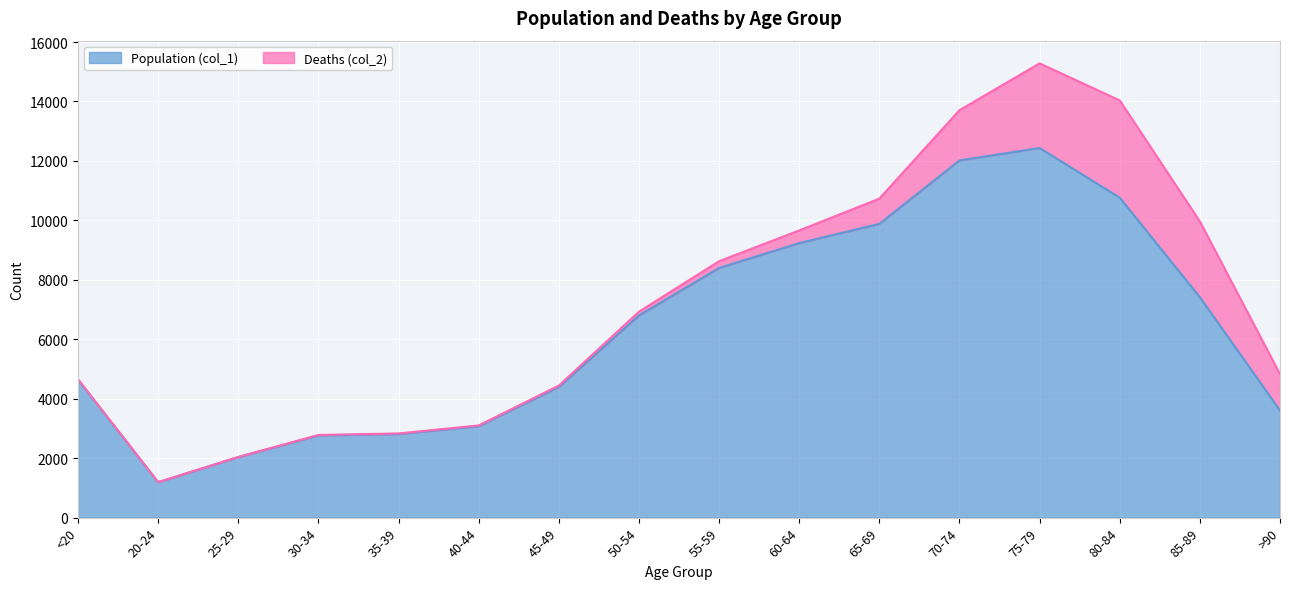

Which has a higher value, 40-44 or 60-64?

60-64